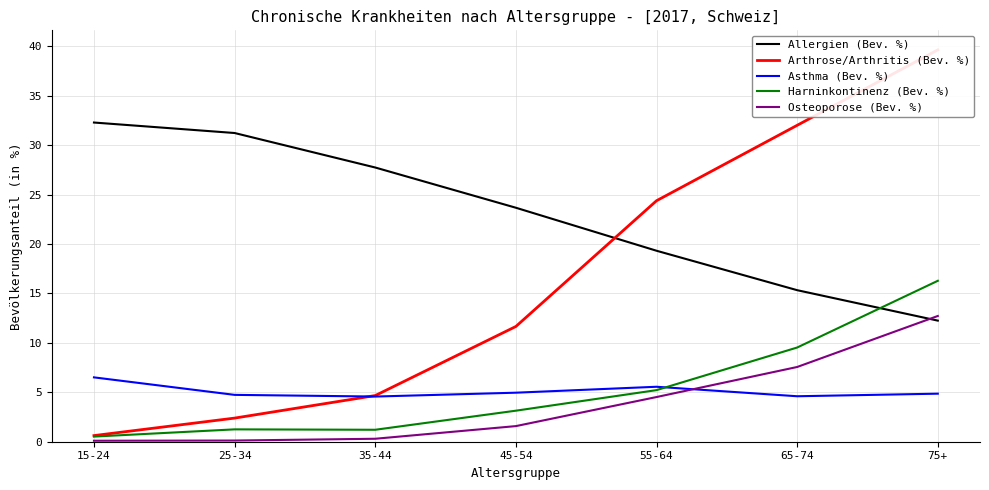

What are all the series names shown in the legend?

Allergien (Bev. %), Arthrose/Arthritis (Bev. %), Asthma (Bev. %), Harninkontinenz (Bev. %), Osteoporose (Bev. %)